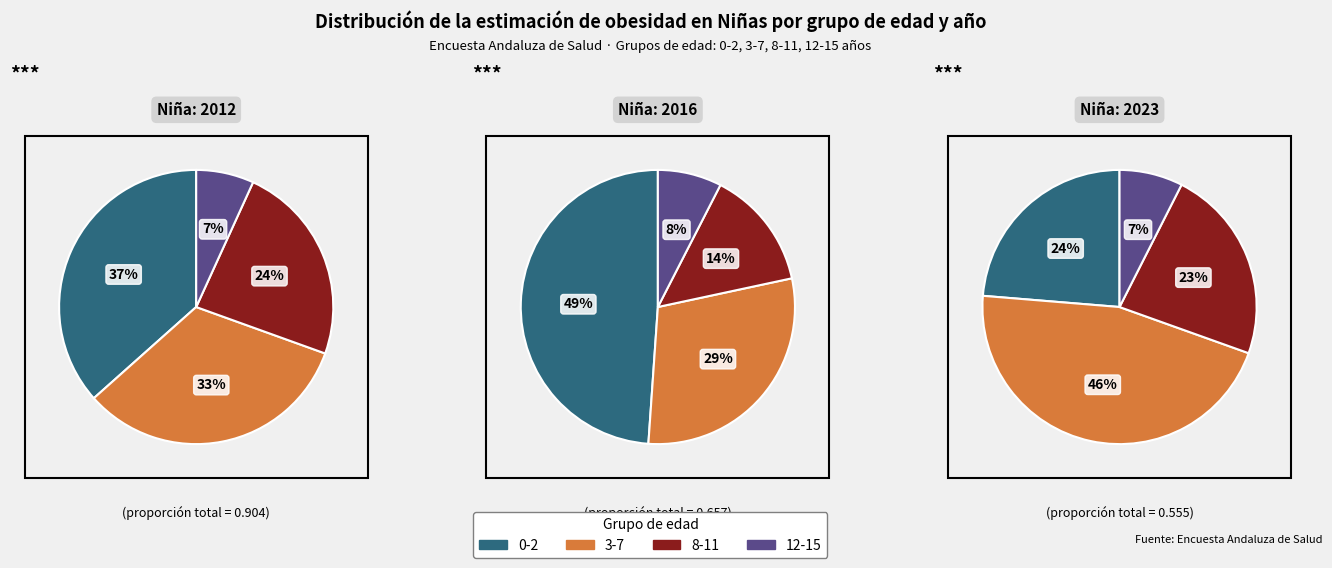

The 0-2 slice represents 49% of the pie. True or false?

True